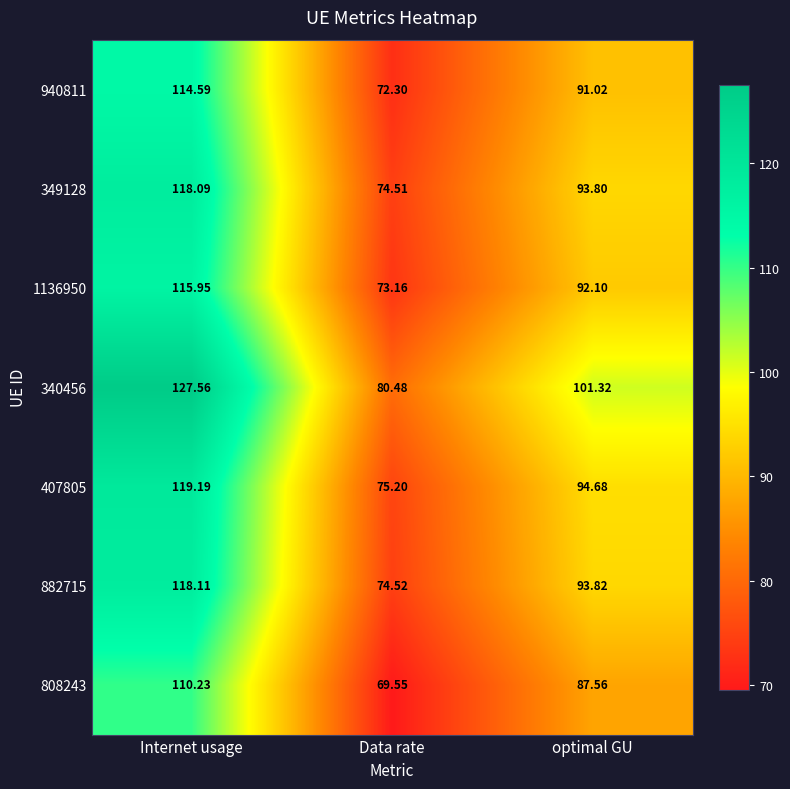

How many values in the 808243 series exceed 87?

2